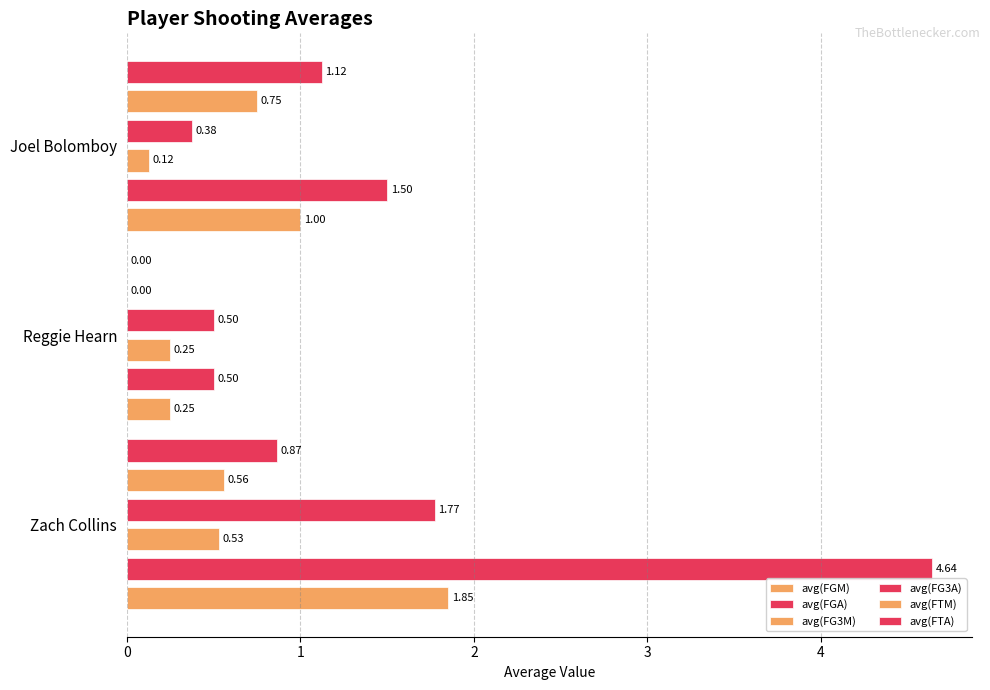

Count the avg(FGM) values in the range 0 to 1.

2